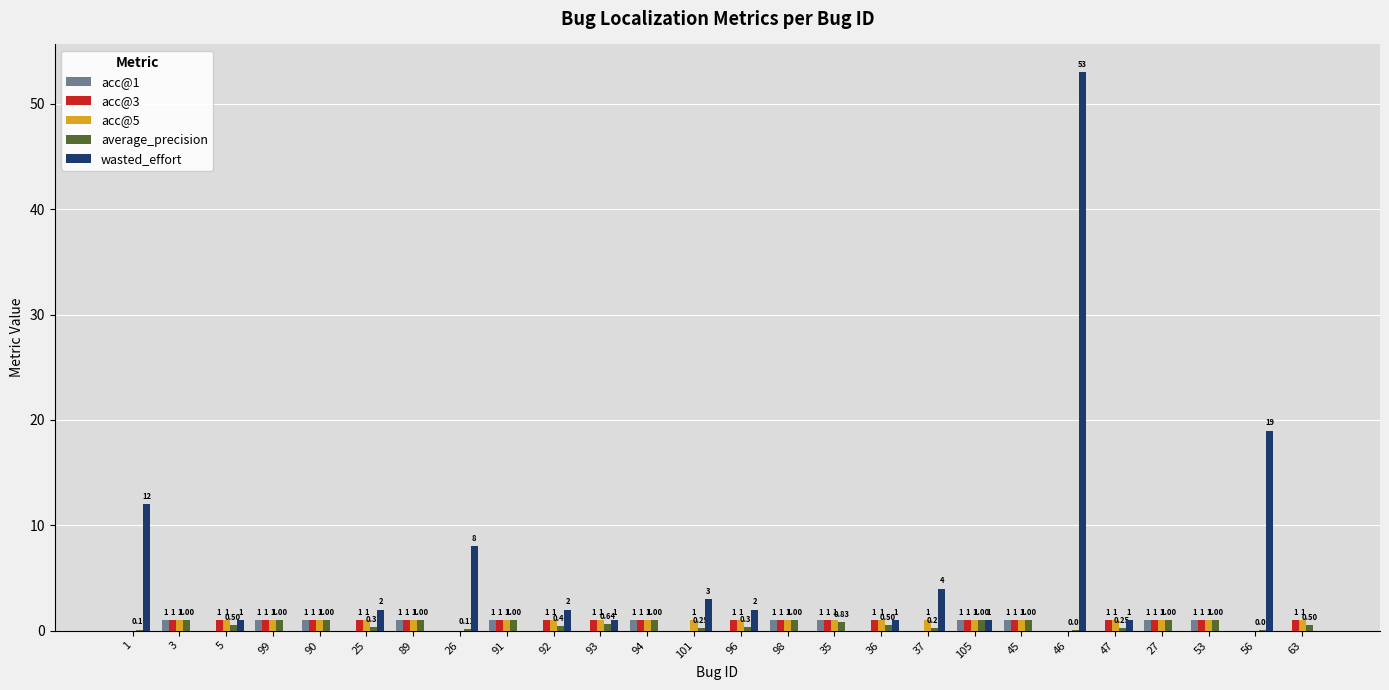

Does the chart contain stacked bars?

No